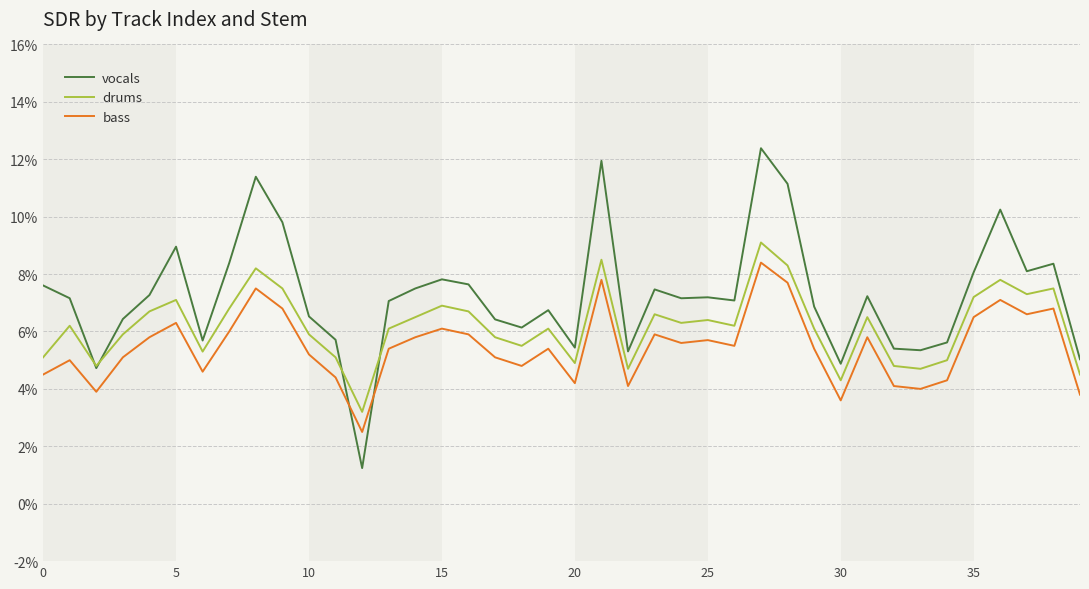

Rank the series by their average value, from highest to lowest.

vocals, drums, bass